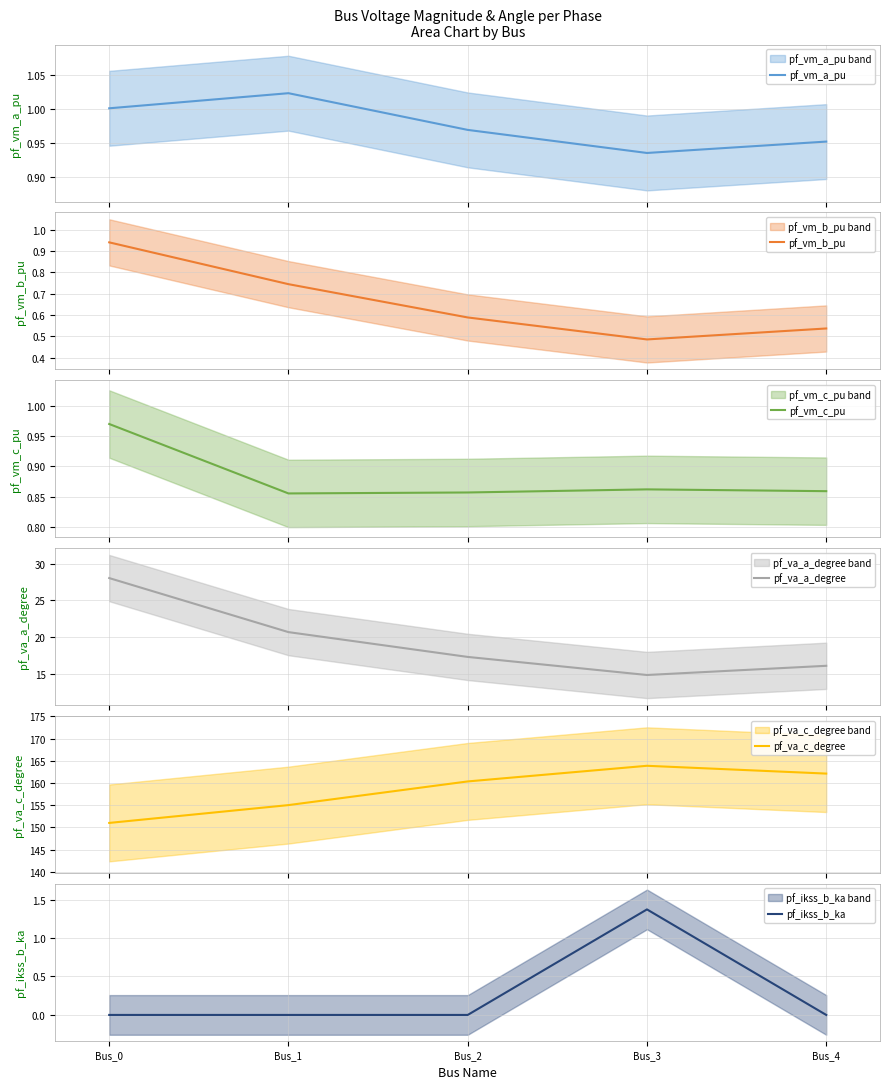

What is the difference between the maximum and minimum values in the pf_va_c_degree series?

12.9